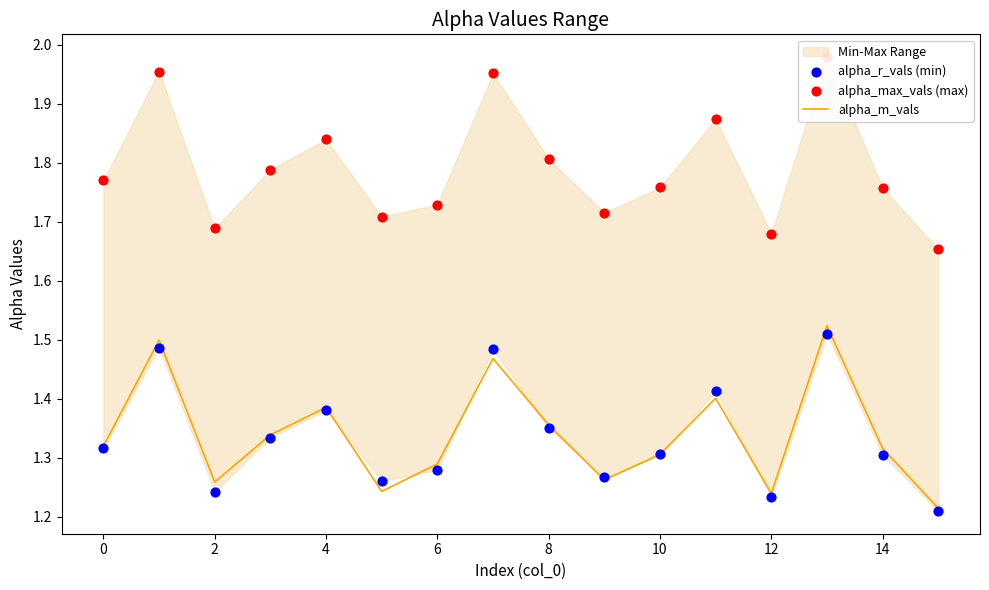

Which series reaches the maximum Y coordinate?

alpha_max_vals (max)